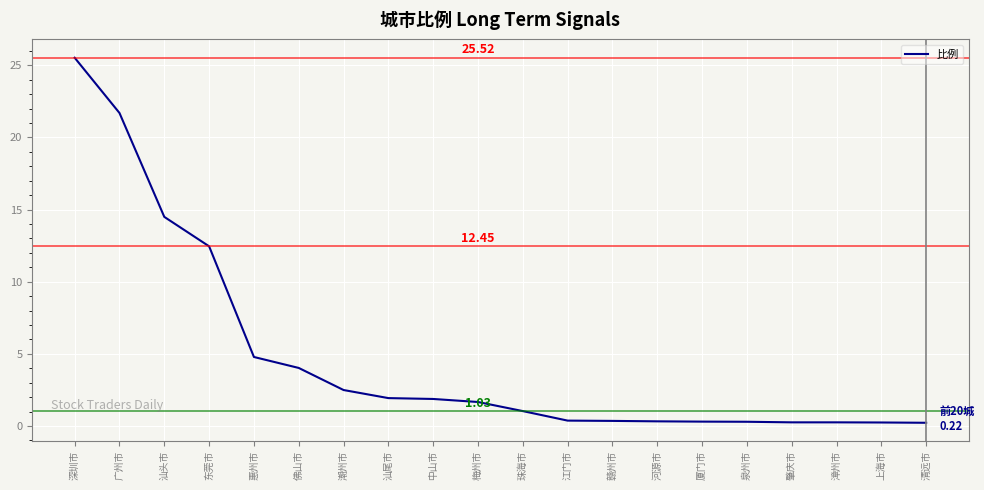

At which category does the chart reach its peak across all series?

深圳市